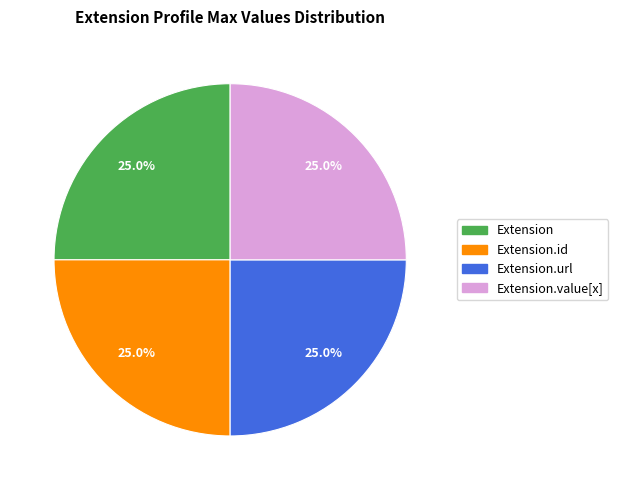

Count the number of slices in the pie.

4